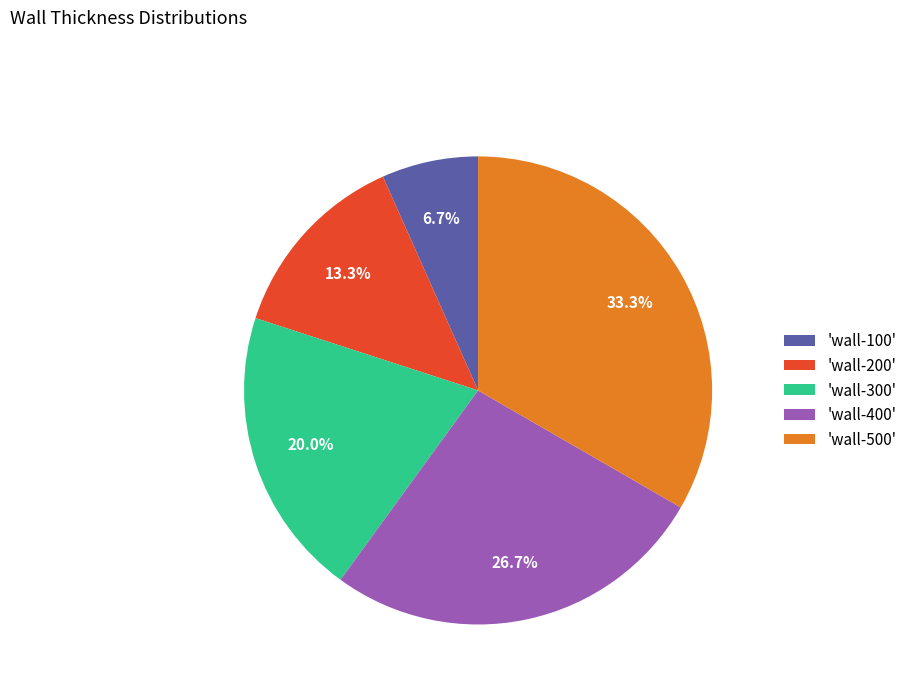

To the nearest percent, what is the difference between the largest and smallest slice percentages?

27%